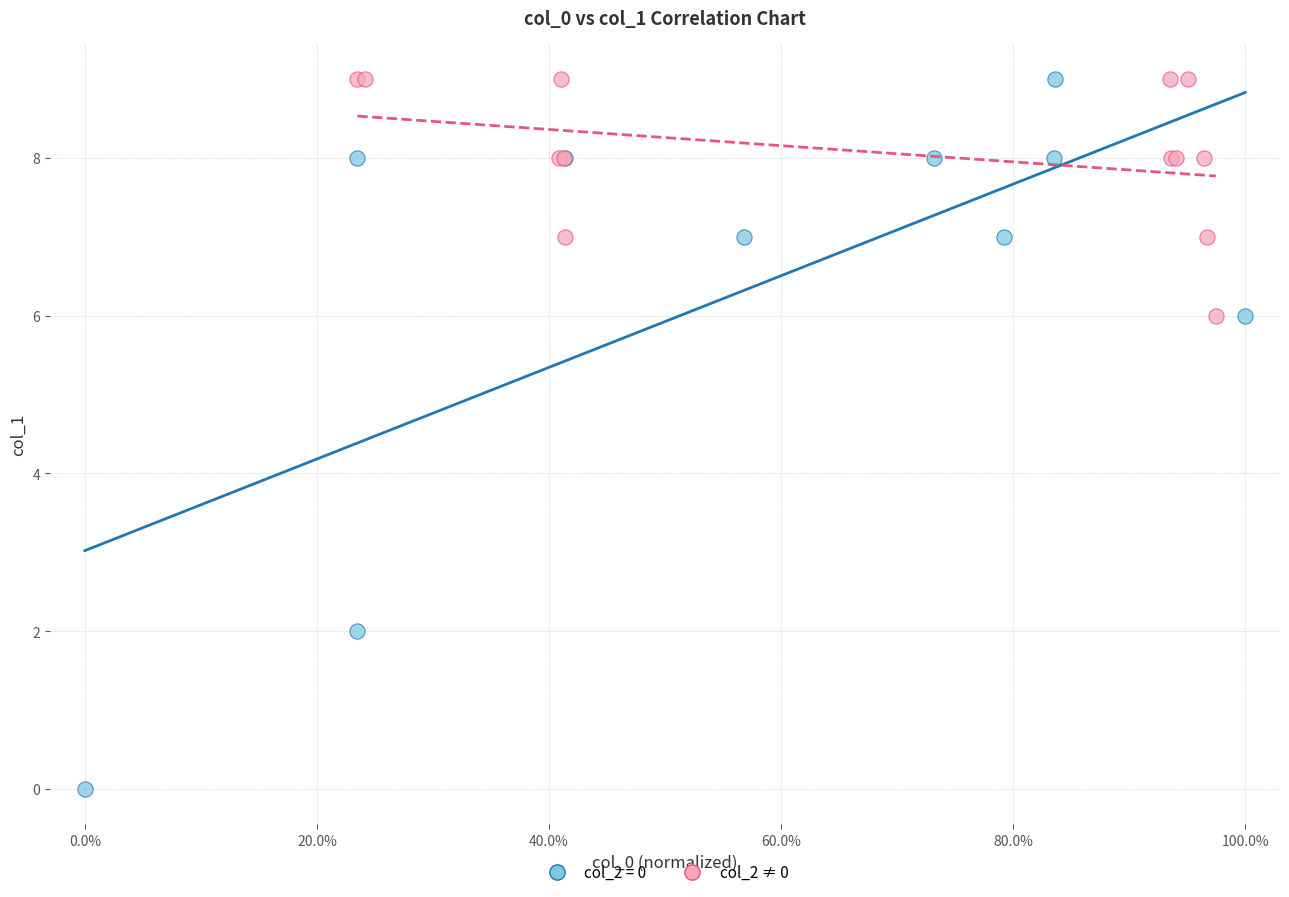

Which series has the largest Y range (max minus min)?

col_2 = 0